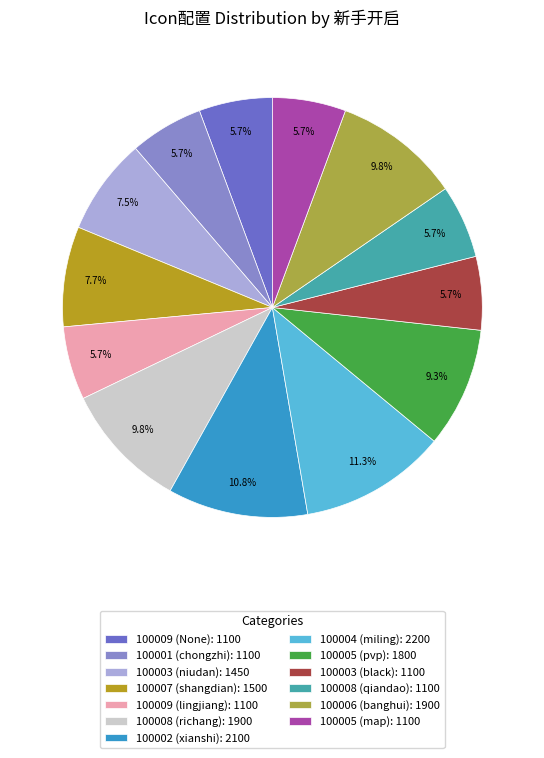

What is the largest slice in the pie chart?

100004 (miling): 2200